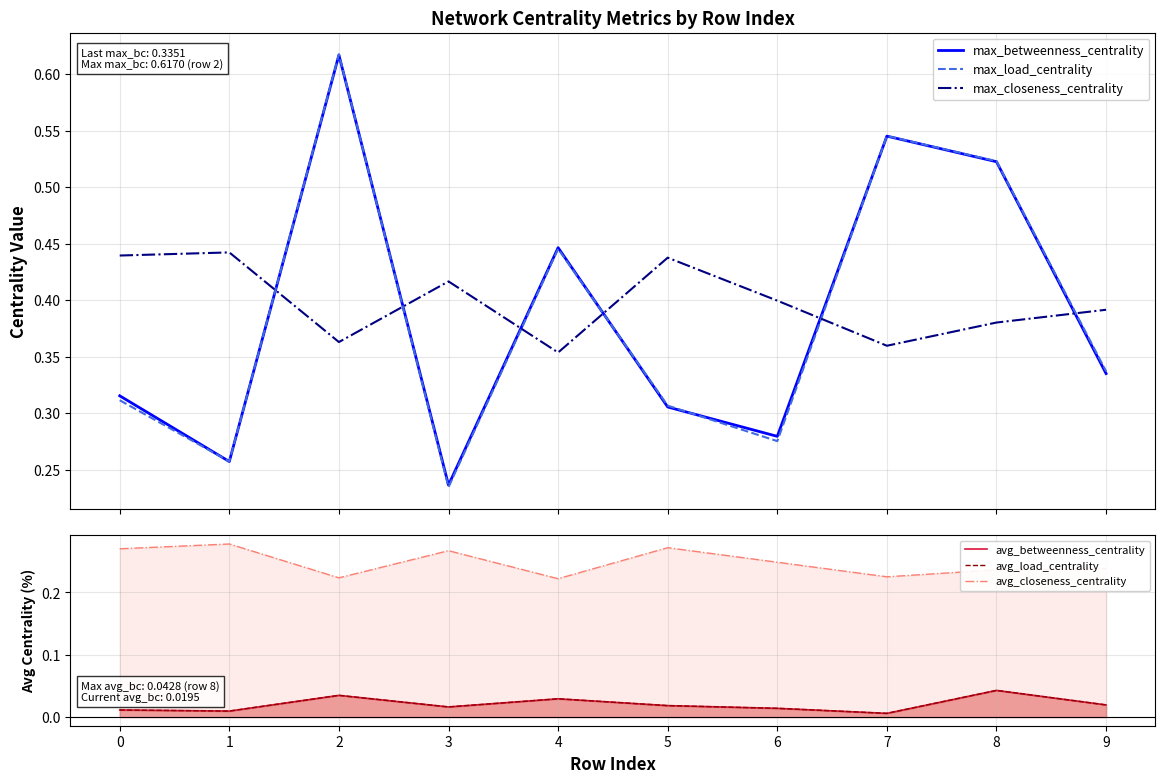

The value of avg_load_centrality at 4 is 0.0. True or false?

True